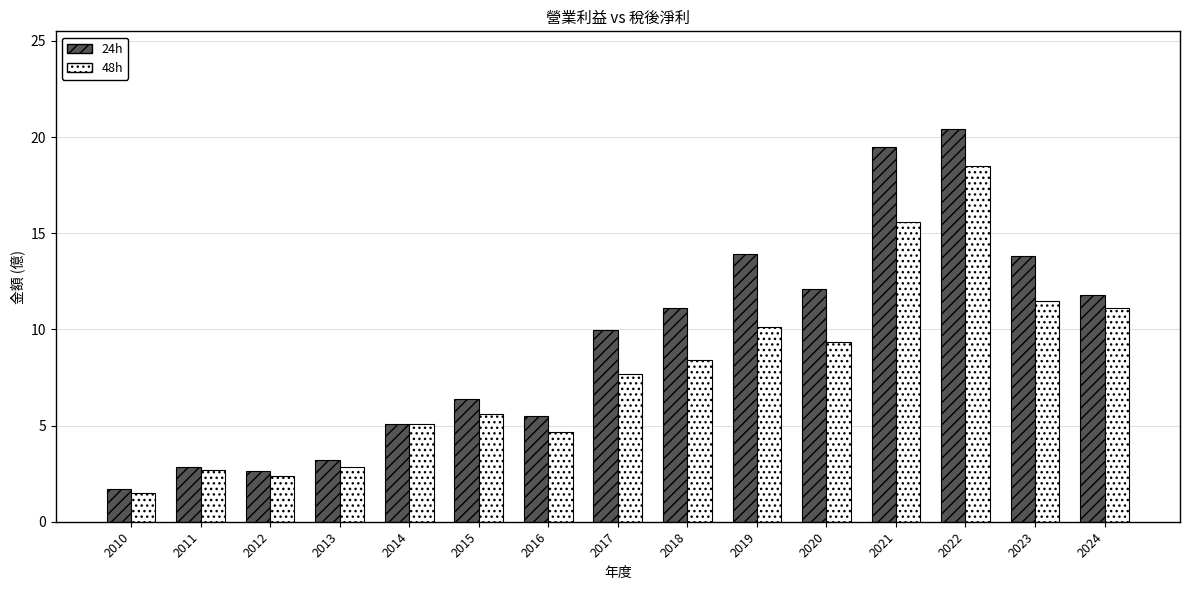

Rank the series by their maximum value, from lowest to highest.

48h, 24h